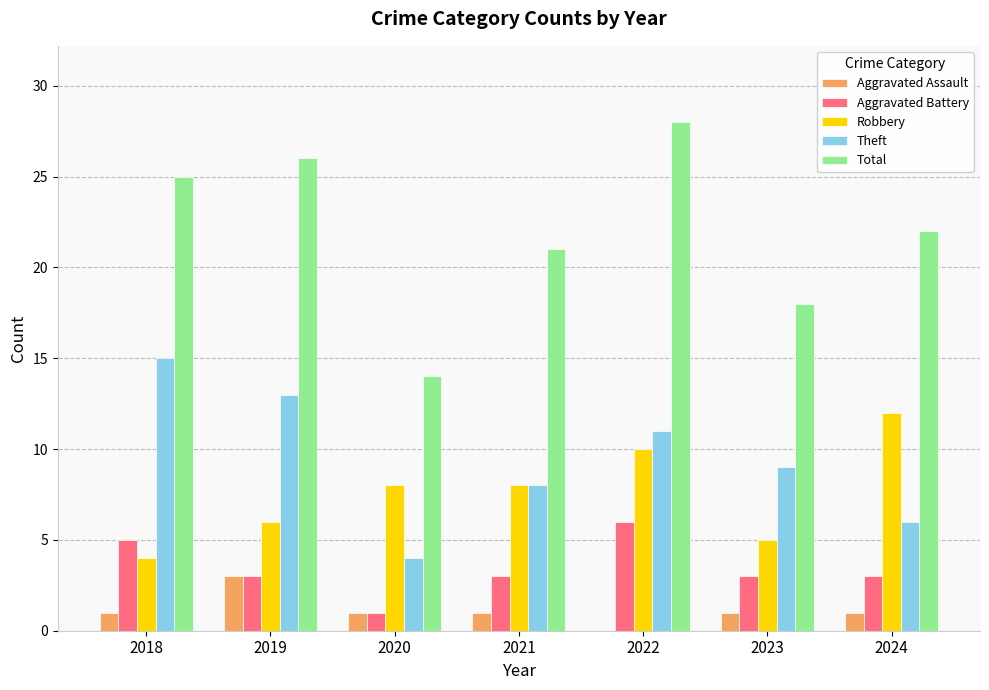

Reading left to right, transcribe all the data shown in this chart.

Aggravated Assault: 1	3	1	1	0	1	1
Aggravated Battery: 5	3	1	3	6	3	3
Robbery: 4	6	8	8	10	5	12
Theft: 15	13	4	8	11	9	6
Total: 25	26	14	21	28	18	22